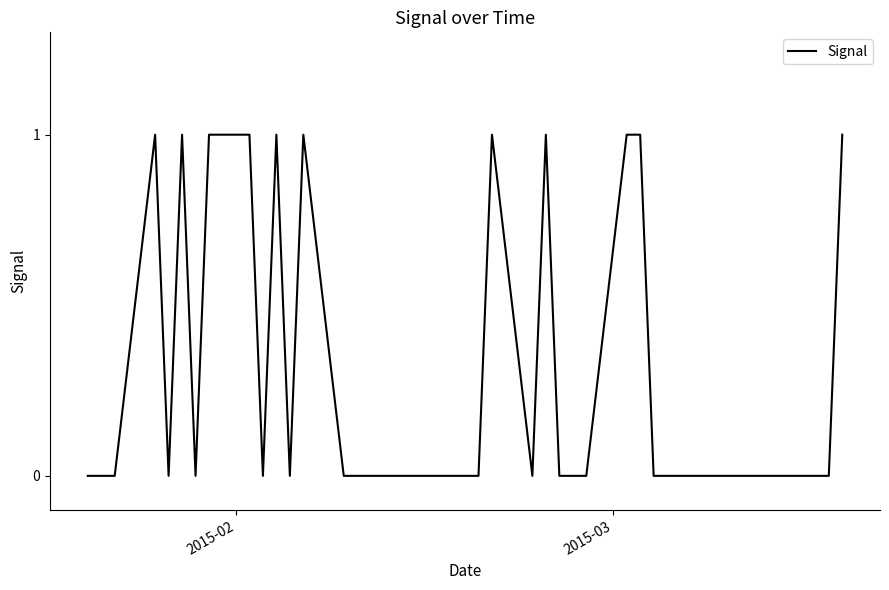

How many values are between 0 and 1?

40